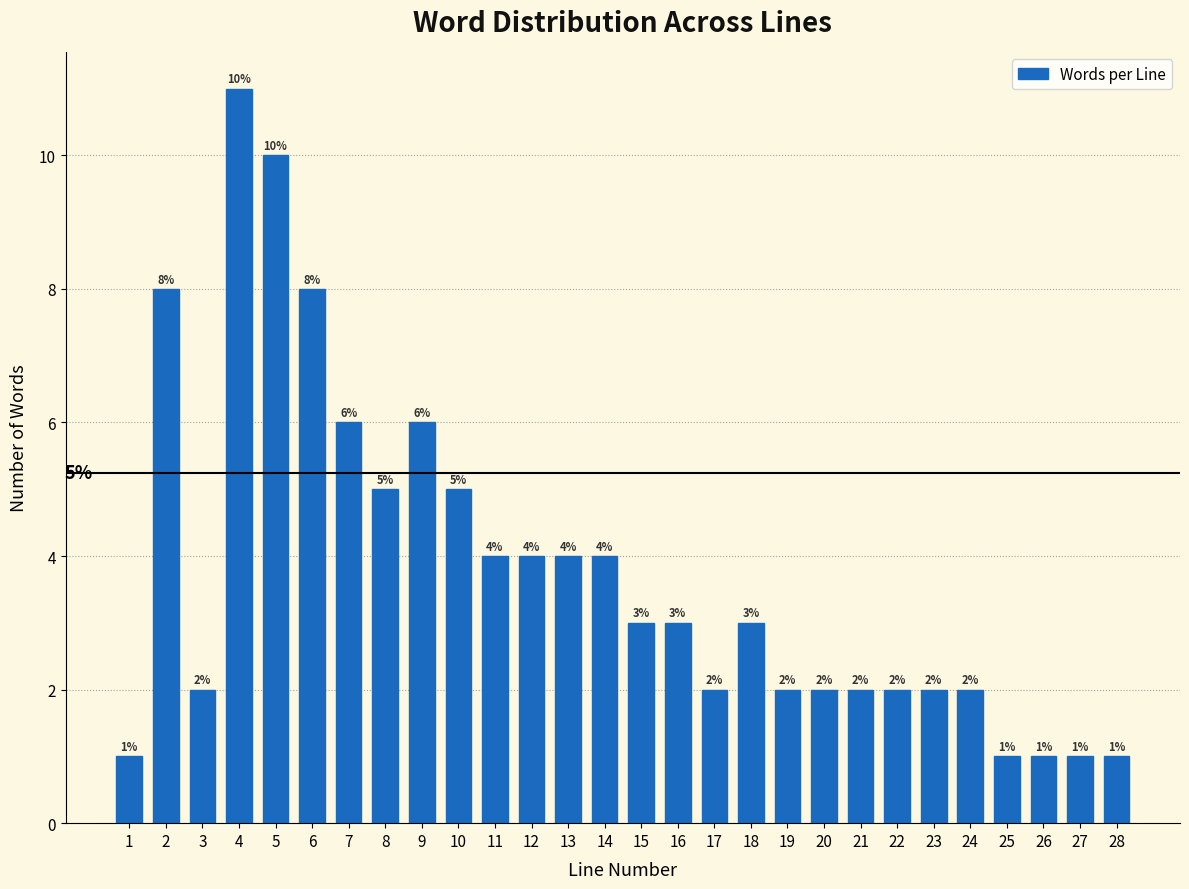

Reading left to right, extract all data points from this chart.

1	8	2	11	10	8	6	5	6	5	4	4	4	4	3	3	2	3	2	2	2	2	2	2	1	1	1	1